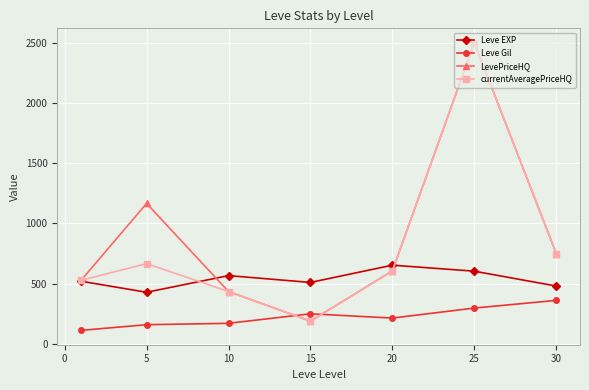

Which series ends up on top after the final intersection of Leve Gil and currentAveragePriceHQ?

currentAveragePriceHQ